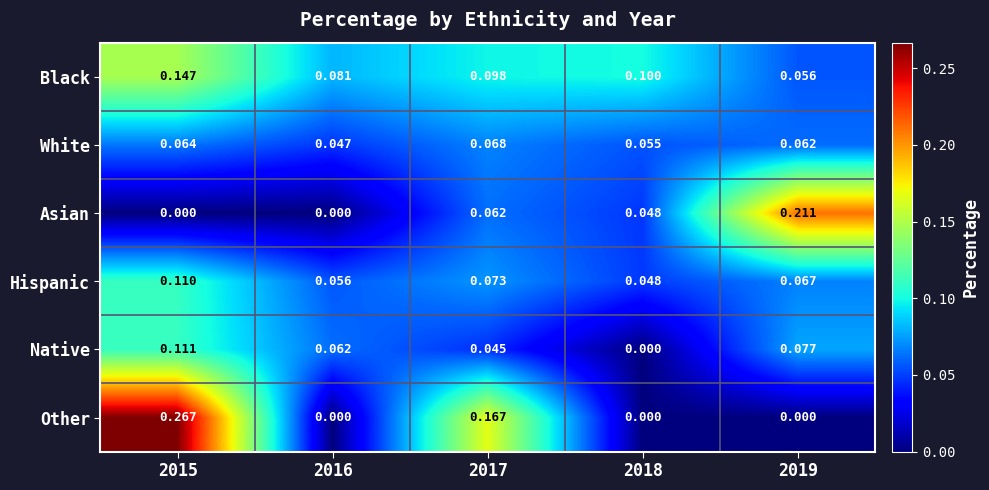

Which series has the largest total across all categories?

Black